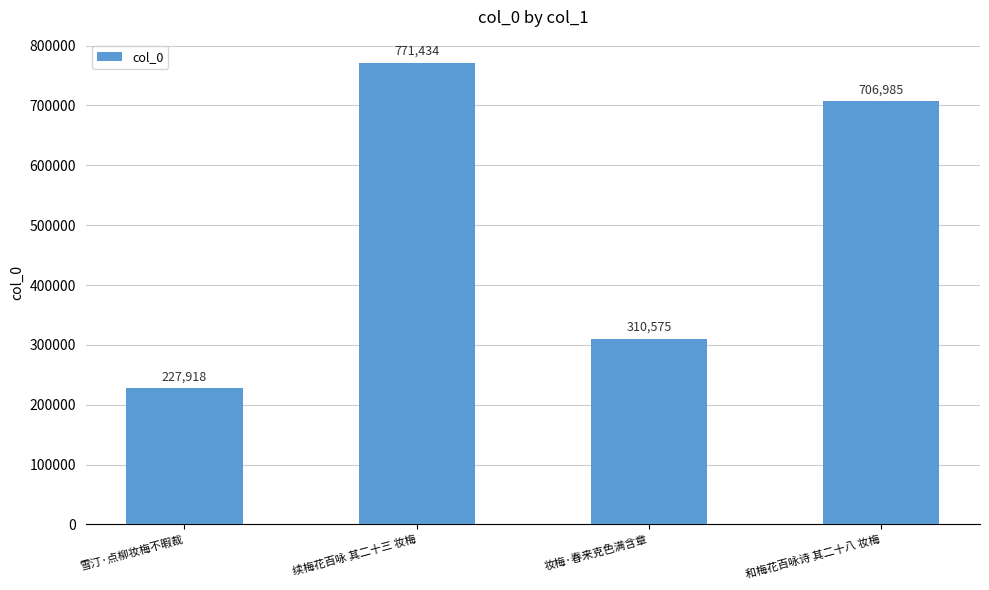

What is the sum of all values?

2016912